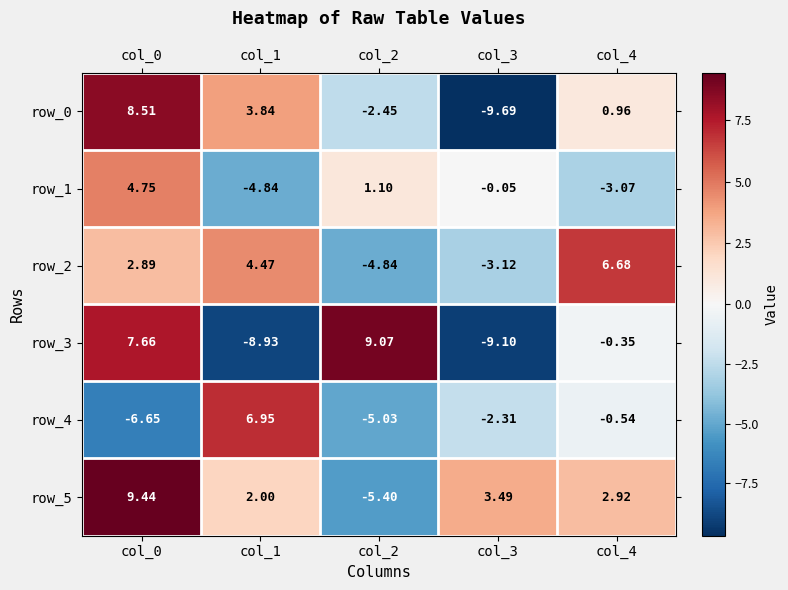

List the labels in order of row_5 value, smallest first.

col_2, col_1, col_4, col_3, col_0